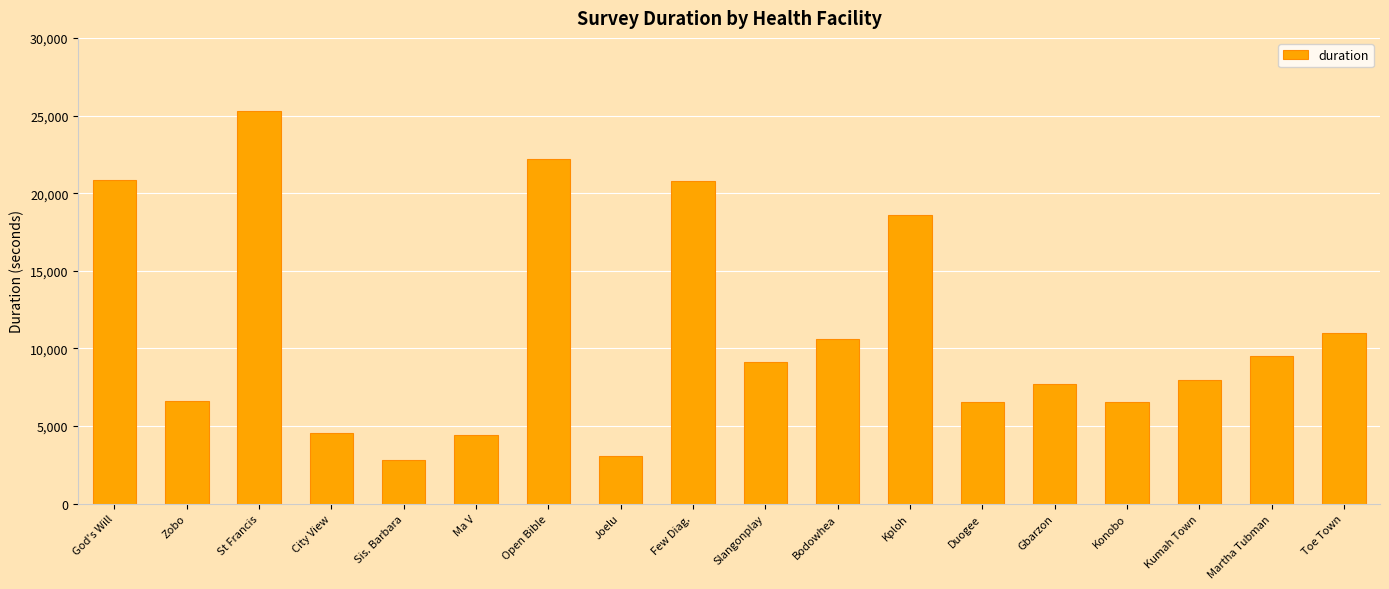

Count the number of categories in the chart.

18